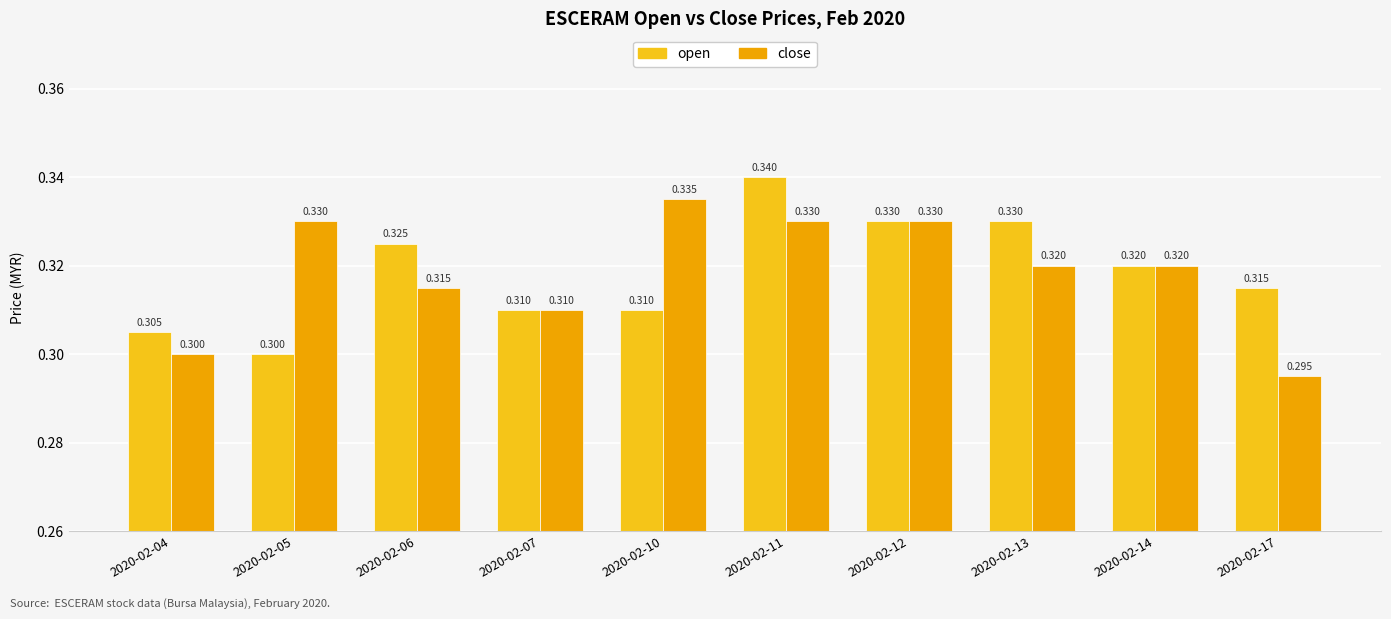

Is the value of open at 2020-02-14 greater than the value of close at 2020-02-05?

No